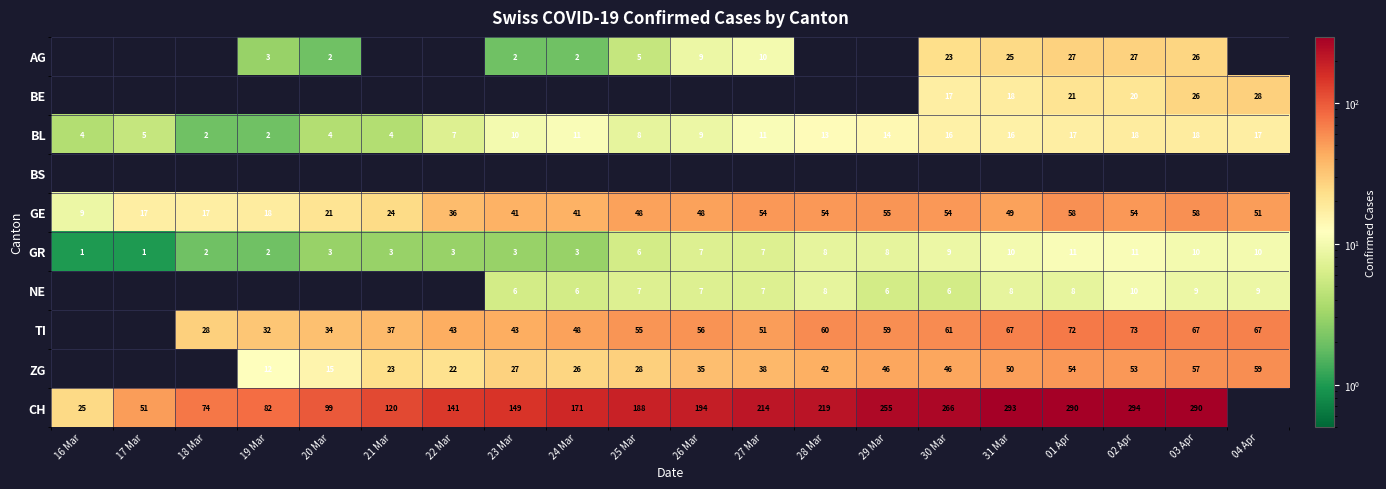

At which label is GE closest to 33?

22 Mar